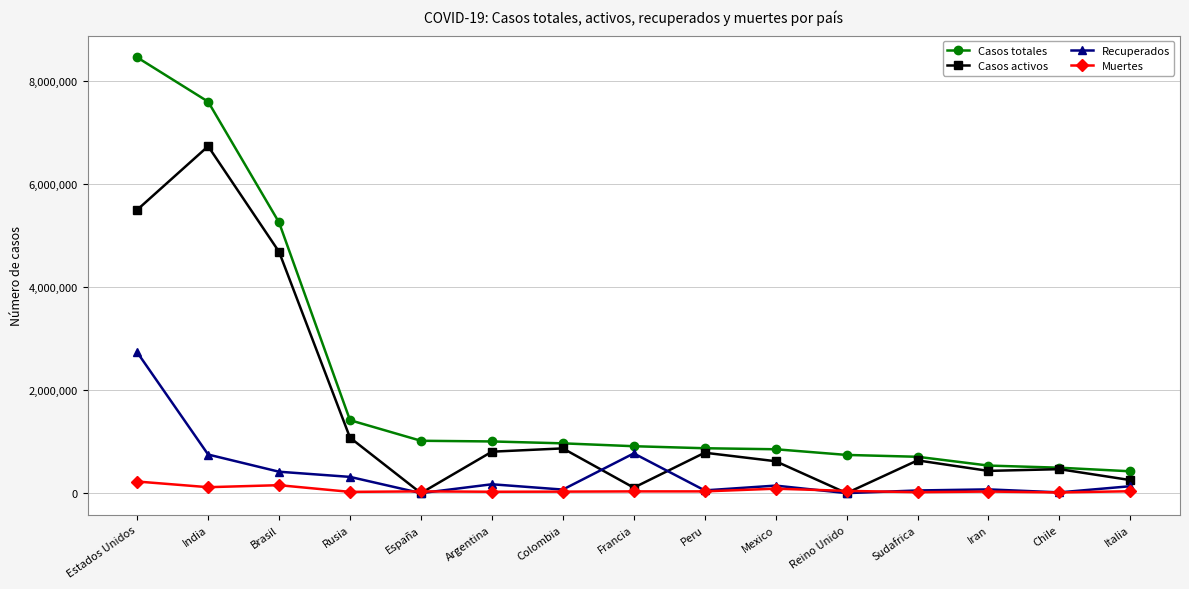

What is the label of the 7th point from the left?

Colombia